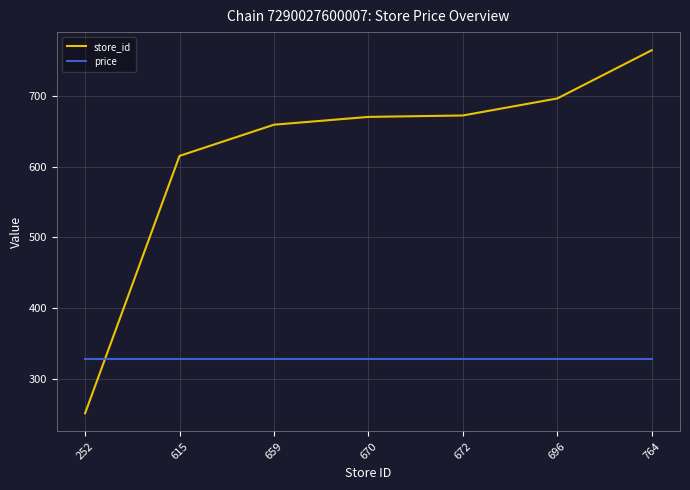

How many lines are shown in the chart?

2